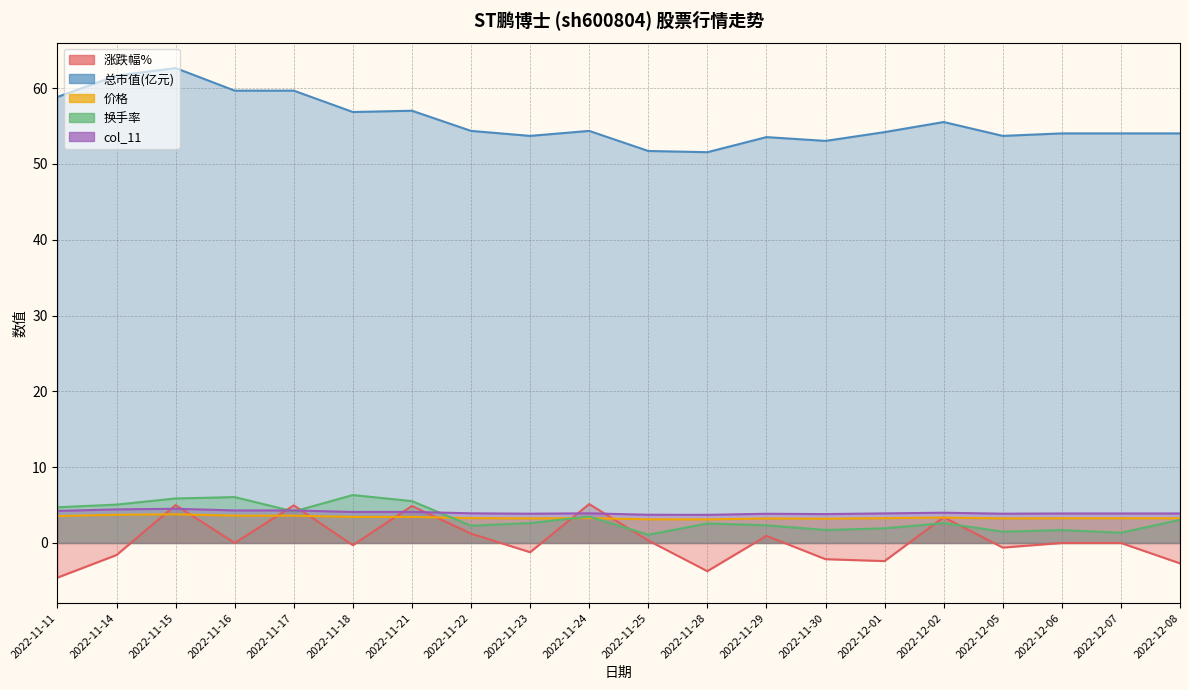

Reading right to left, what are all the values shown in this chart?

涨跌幅%: -2.7	0.0	0.0	-0.6	3.4	-2.4	-2.1	0.9	-3.7	0.3	5.1	-1.2	1.2	4.9	-0.3	5.0	0.0	5.0	-1.6	-4.6
总市值(亿元): 54.0	54.0	54.0	53.7	55.5	54.2	53.0	53.5	51.5	51.7	54.4	53.7	54.4	57.0	56.9	59.7	59.7	62.6	61.7	58.8
价格: 3.3	3.3	3.3	3.2	3.4	3.3	3.2	3.2	3.1	3.1	3.3	3.2	3.3	3.4	3.4	3.6	3.6	3.8	3.7	3.5
换手率: 3.0	1.4	1.7	1.5	2.6	1.9	1.7	2.3	2.6	1.1	3.5	2.6	2.3	5.5	6.3	4.2	6.0	5.9	5.1	4.7
col_11: 3.9	3.9	3.9	3.9	4.0	3.9	3.8	3.9	3.7	3.7	3.9	3.9	3.9	4.1	4.1	4.3	4.3	4.5	4.4	4.2